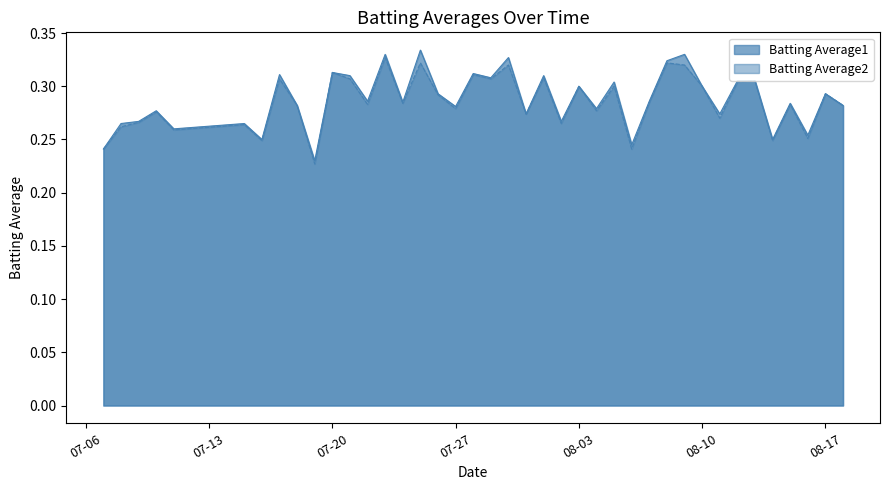

What is the difference between the maximum and second lowest values in the Batting Average1 series?

0.1